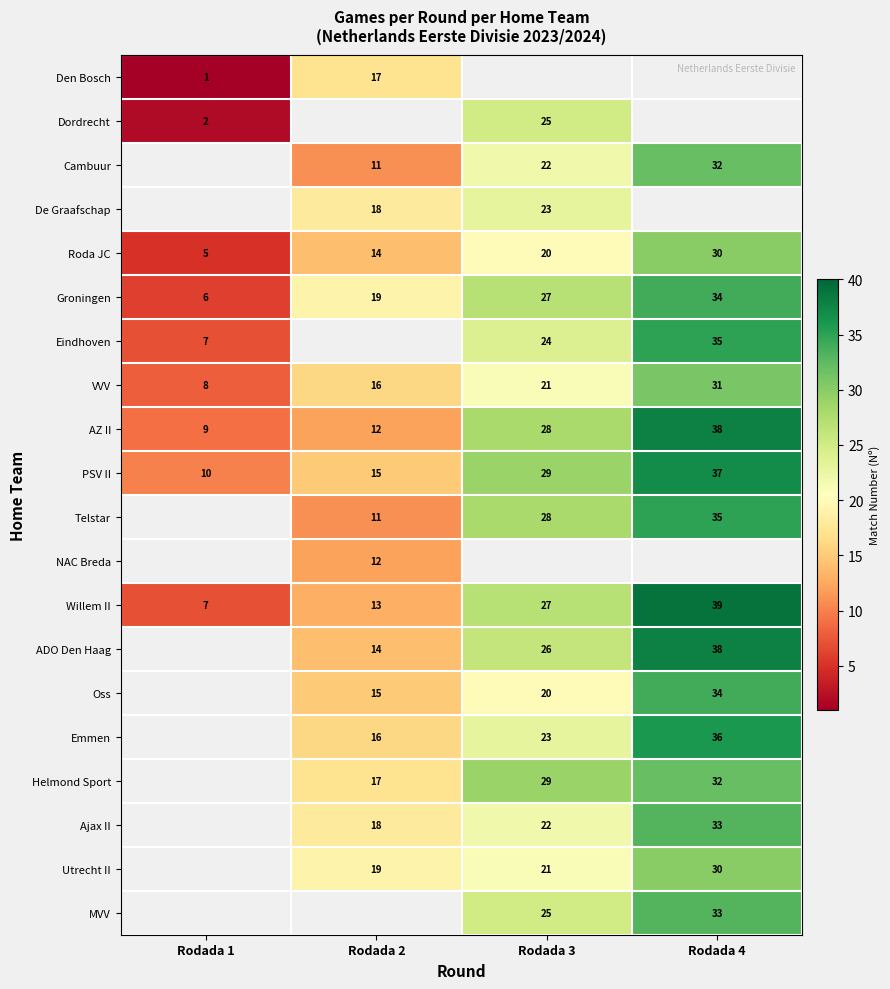

Rank the categories by AZ II value from highest to lowest.

Rodada 4, Rodada 3, Rodada 2, Rodada 1